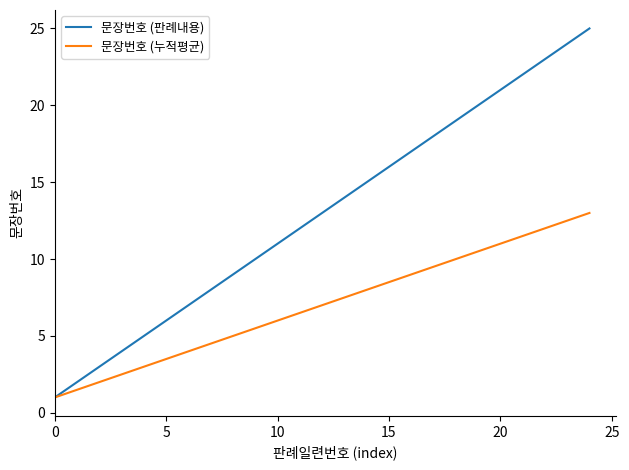

Which series has the largest range (max minus min)?

문장번호 (판례내용)